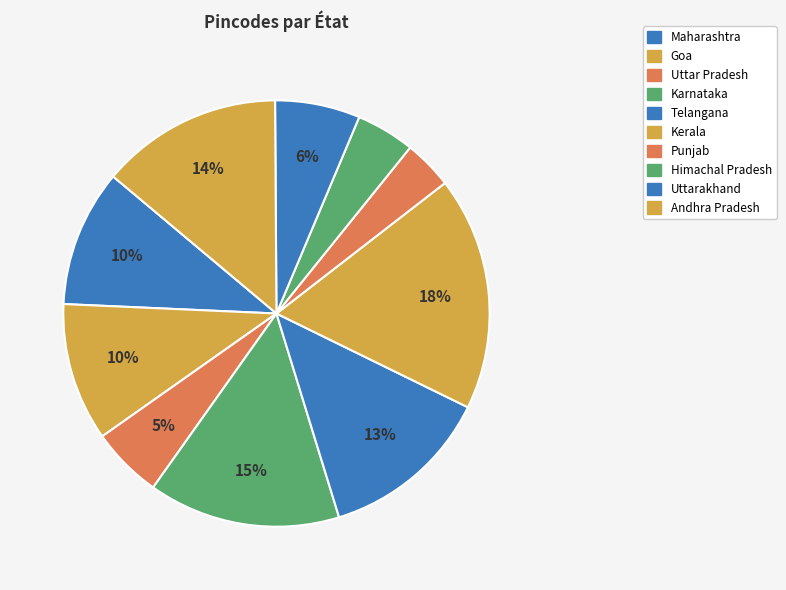

Approximately how many times larger is the value at Punjab compared to Karnataka?

0.3